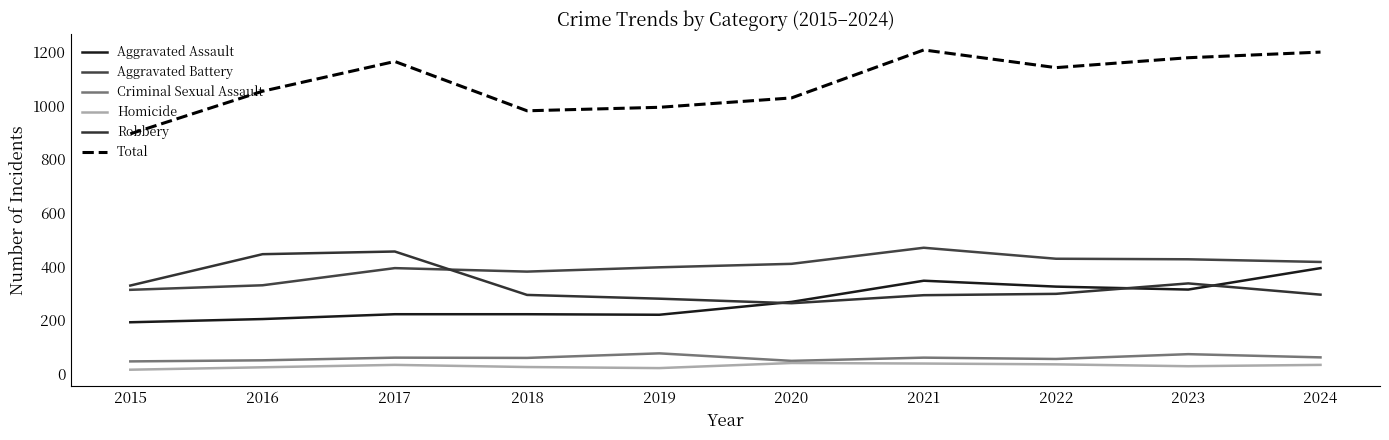

Is this an area chart (filled region under the line)?

No